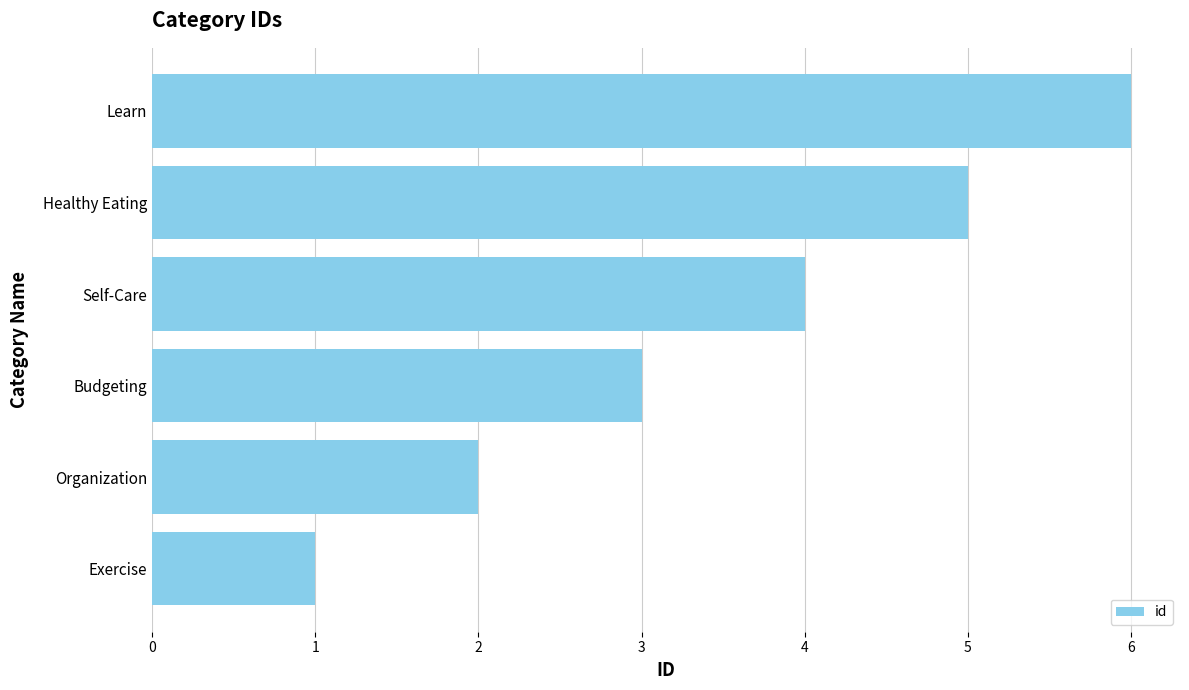

Rank the categories by value from lowest to highest.

Exercise, Organization, Budgeting, Self-Care, Healthy Eating, Learn